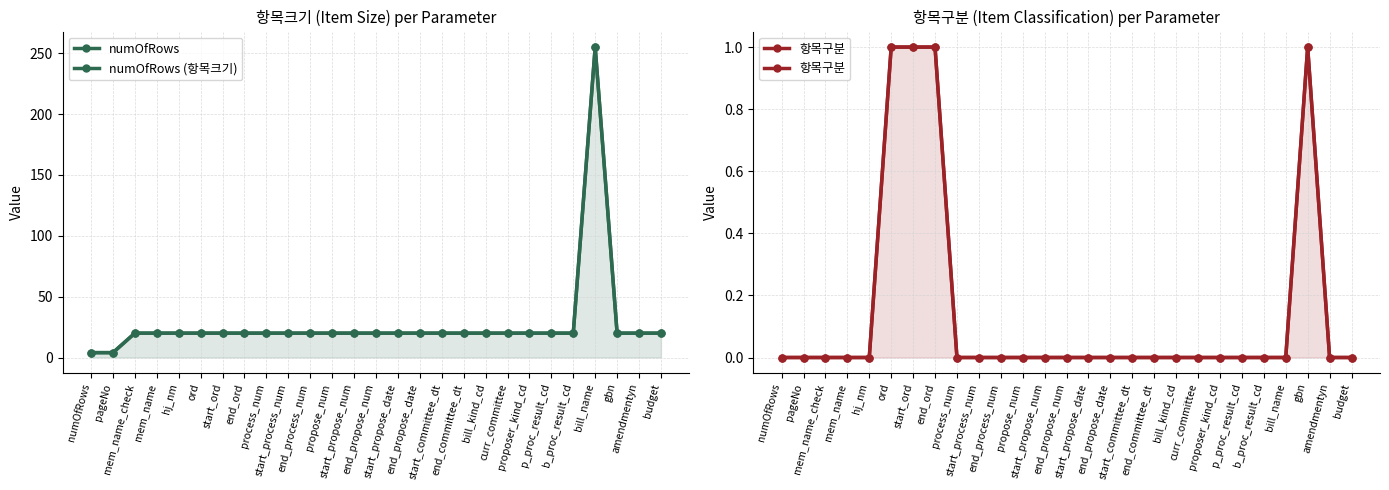

How many distinct data groups are displayed?

3